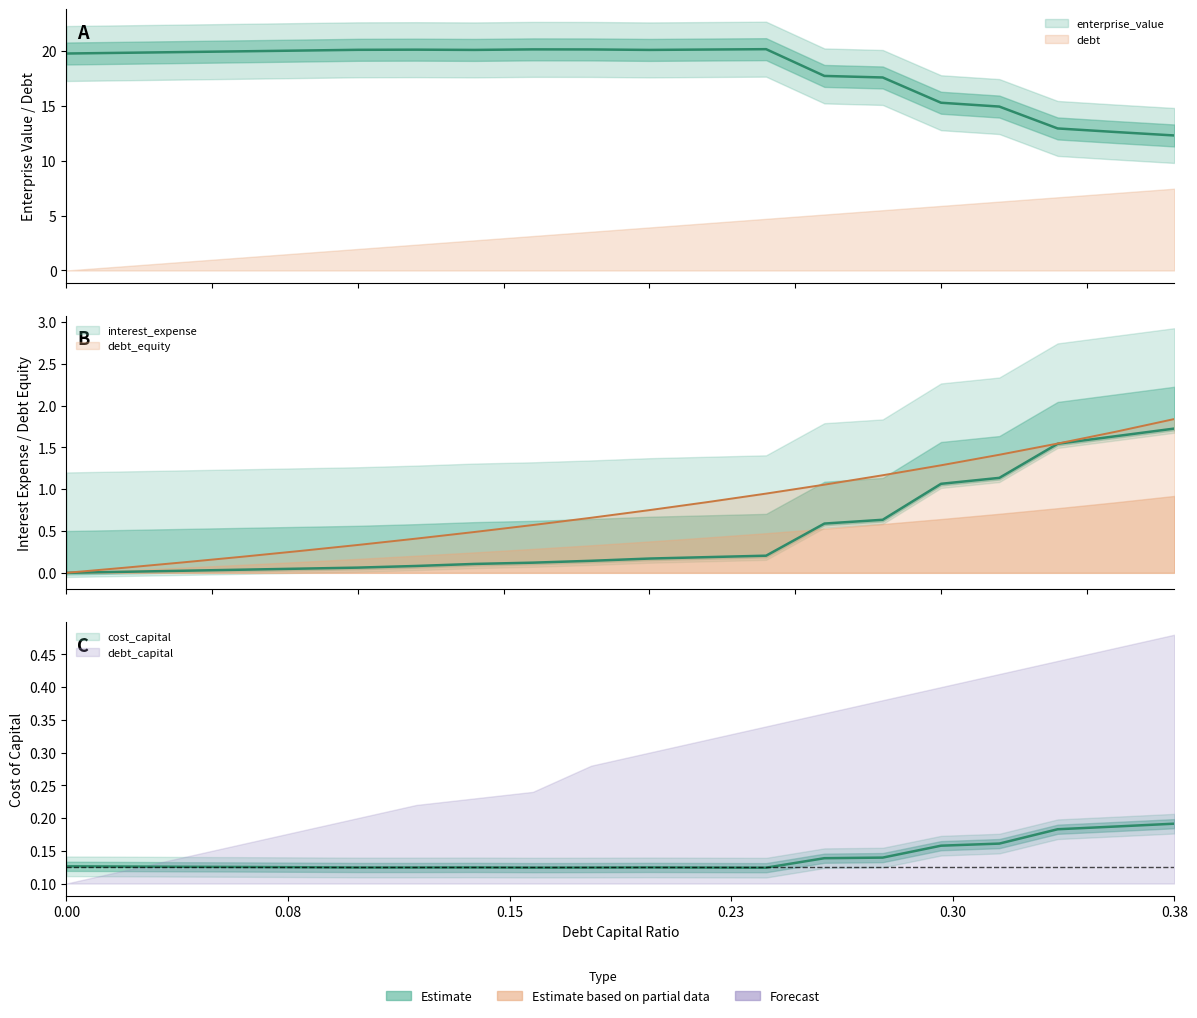

What is the sum of the interest_expense values at 0.04 and 0.34?

1.6